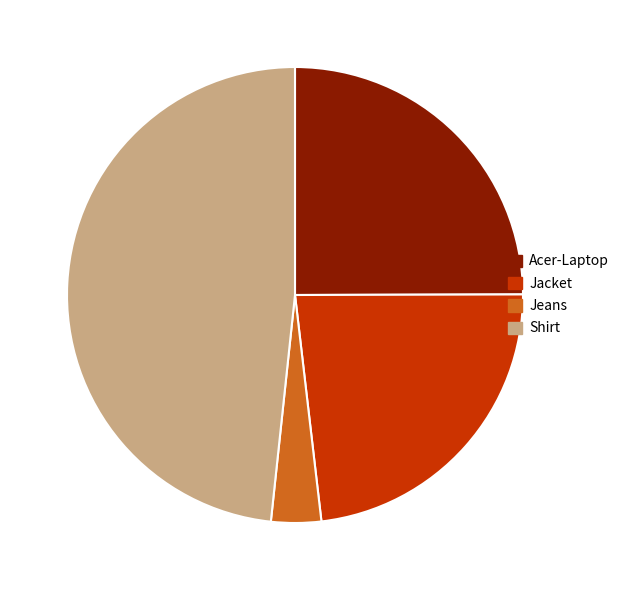

Does Acer-Laptop represent more than half of the total?

No